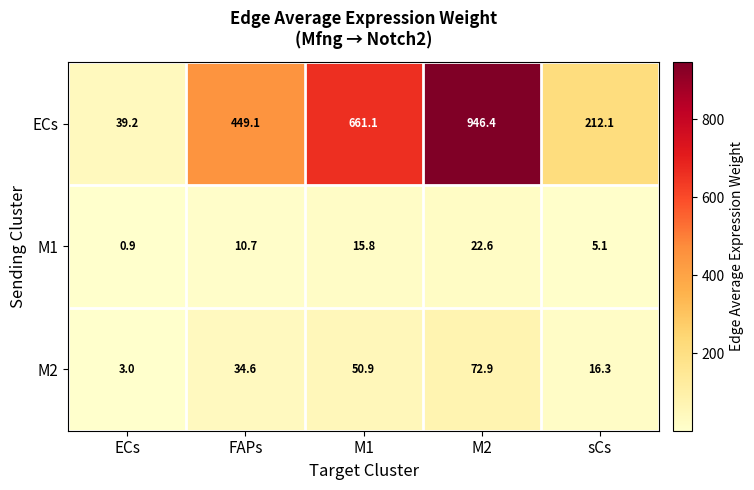

Reading left to right, extract all data points from this chart.

ECs: 39.2	449.1	661.1	946.4	212.1
M1: 0.9	10.7	15.8	22.6	5.1
M2: 3.0	34.6	50.9	72.9	16.3